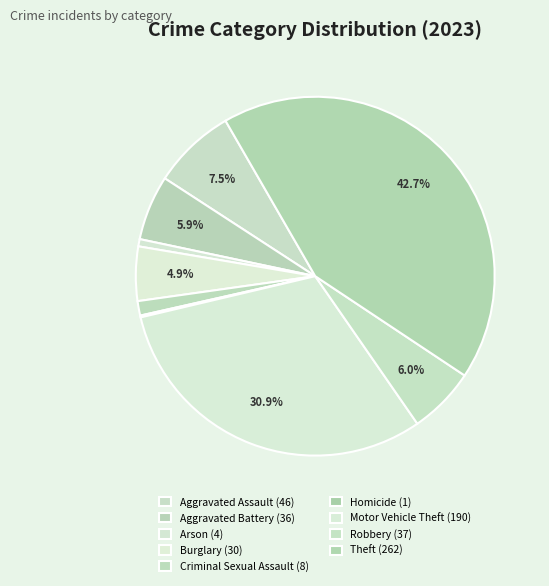

Is there a majority slice in this chart?

No